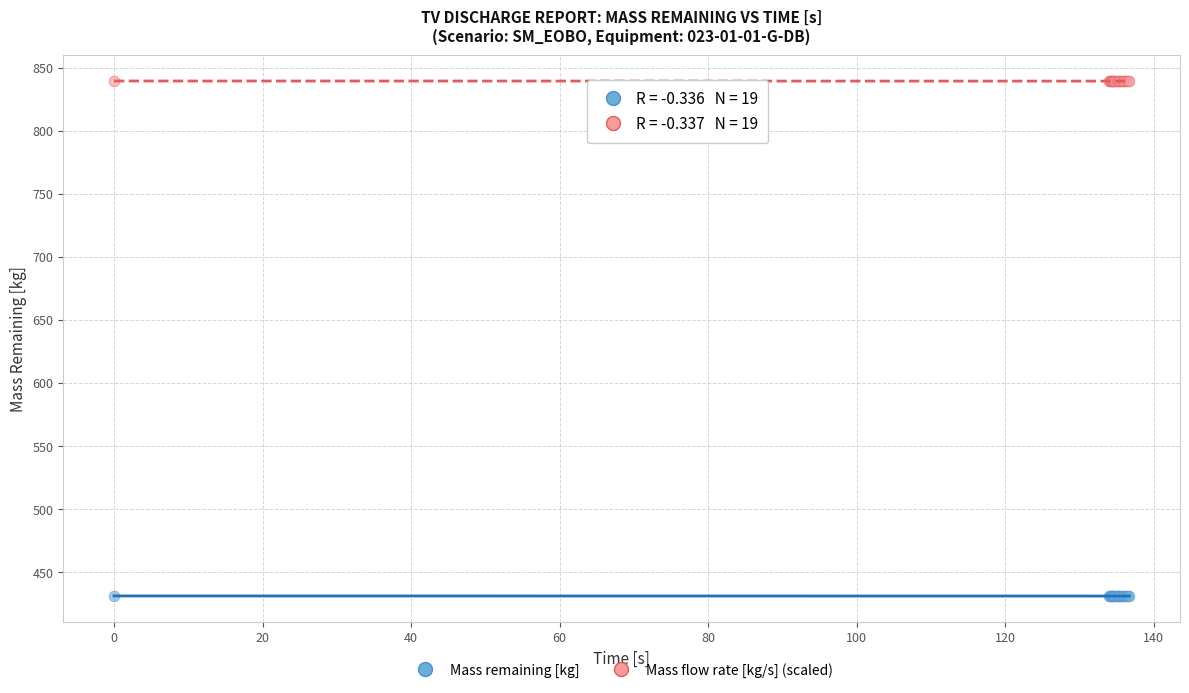

Which series reaches the minimum Y coordinate?

Mass remaining [kg]